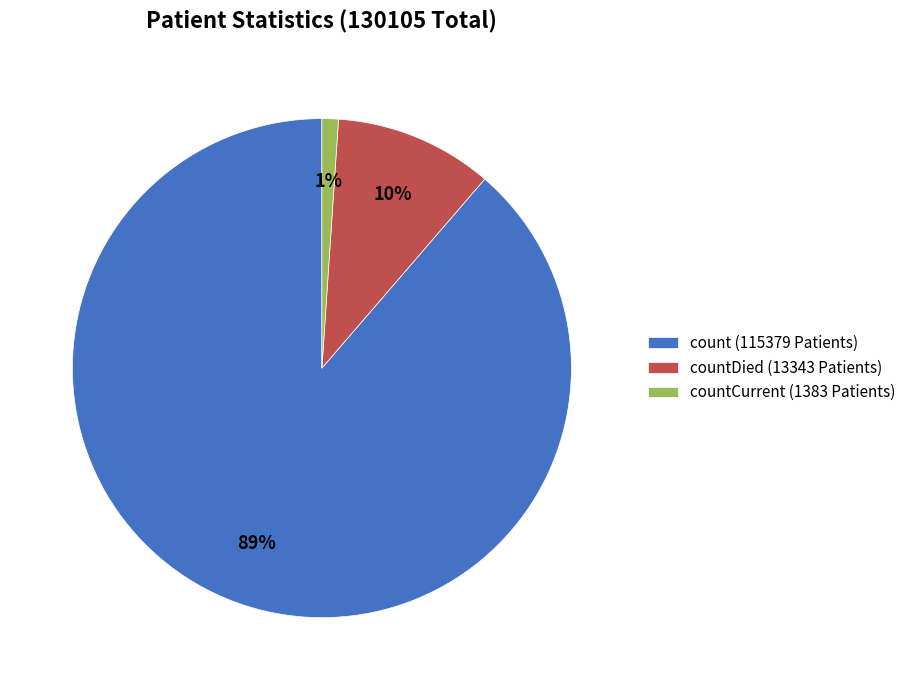

To the nearest percent, what is the difference between the largest and smallest slice percentages?

88%